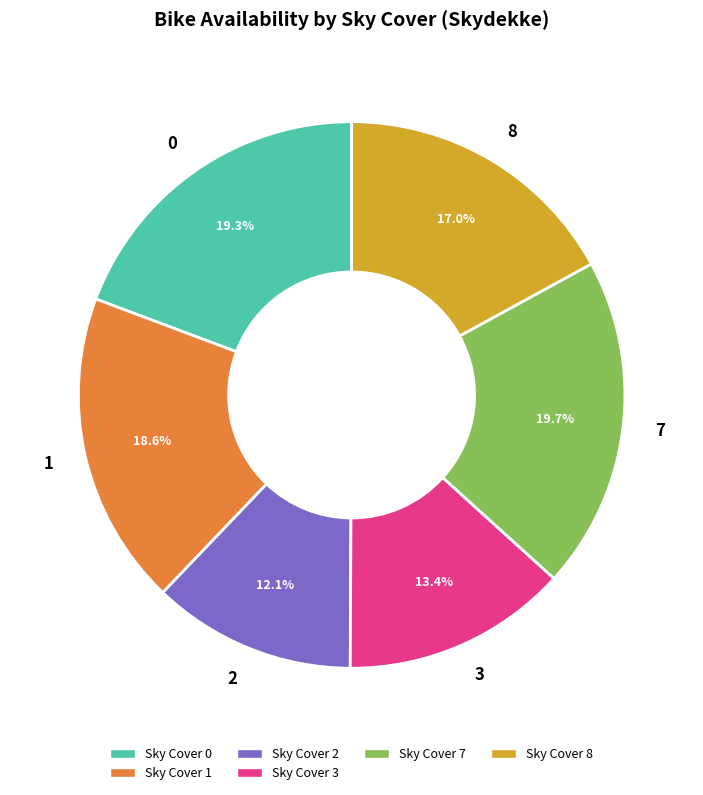

What portion of the pie excludes Sky Cover 8?

83.0%